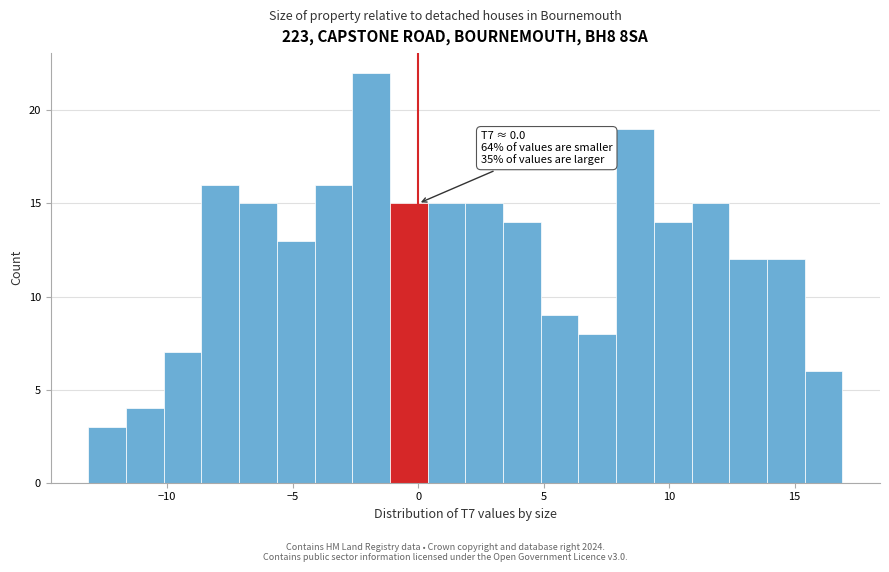

Around what value on the x-axis is the tallest bar? Give the approximate position of its centre, as read against the axis.

-2.0